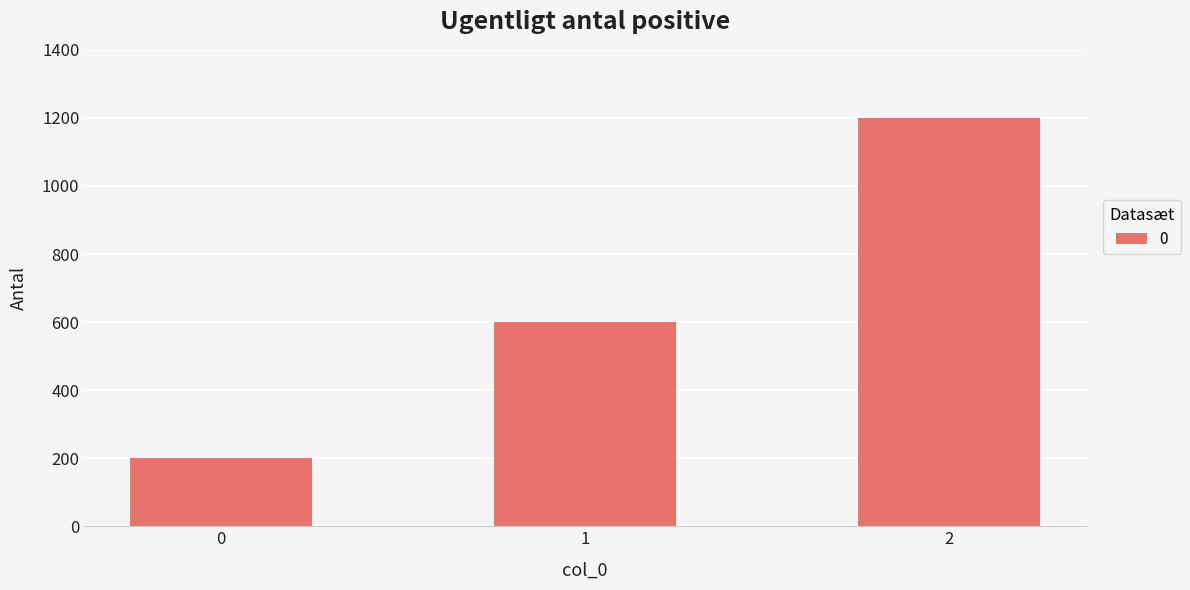

What is the average value?

667